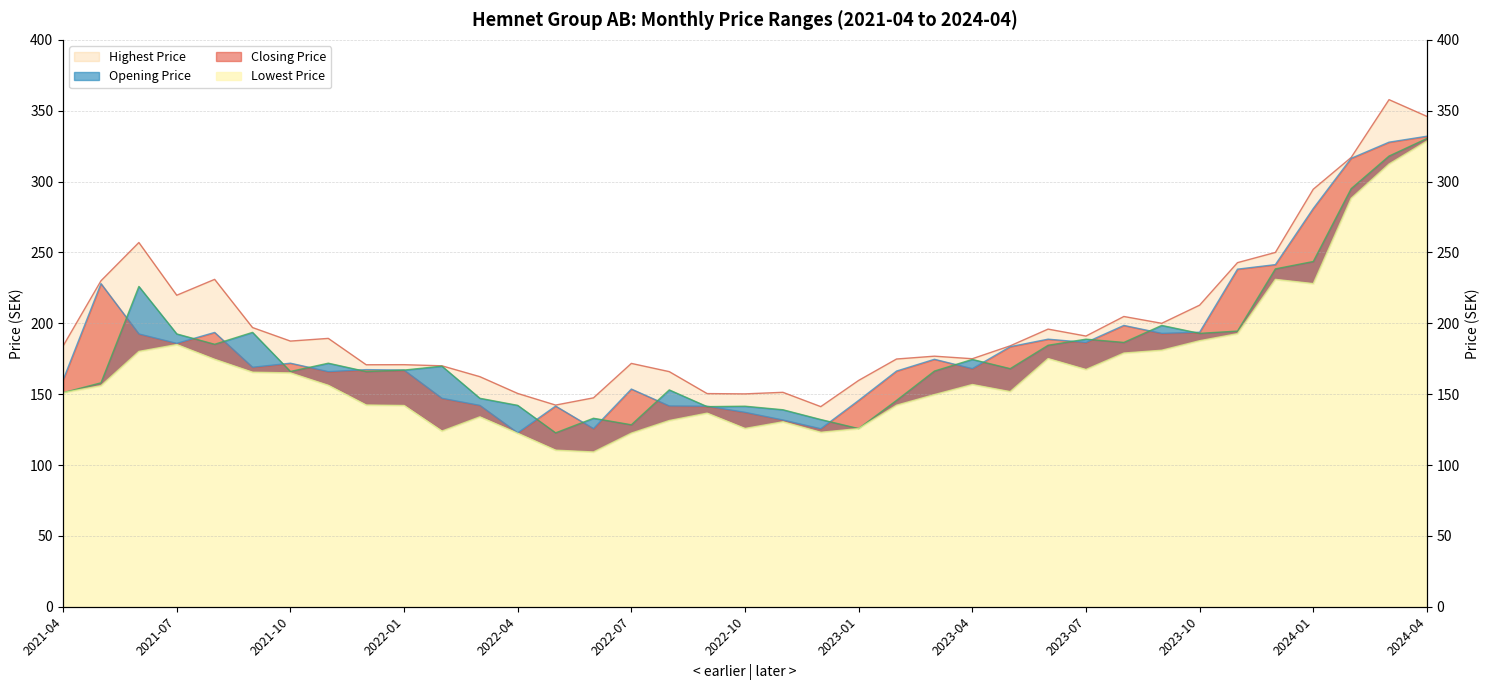

What is the spread (max minus min) of values at 2023-05?

32.3